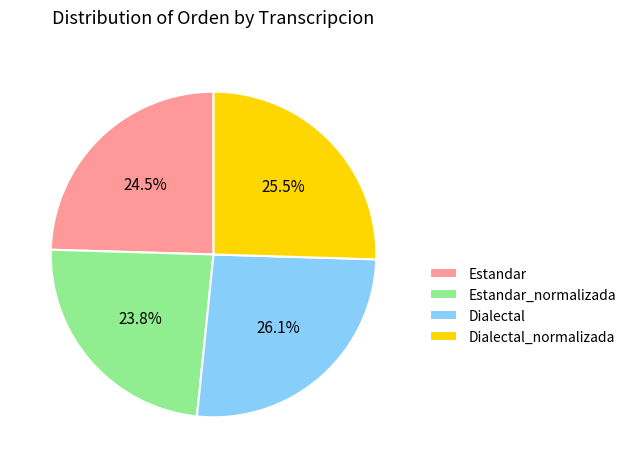

To the nearest percent, what is the average slice percentage?

25%